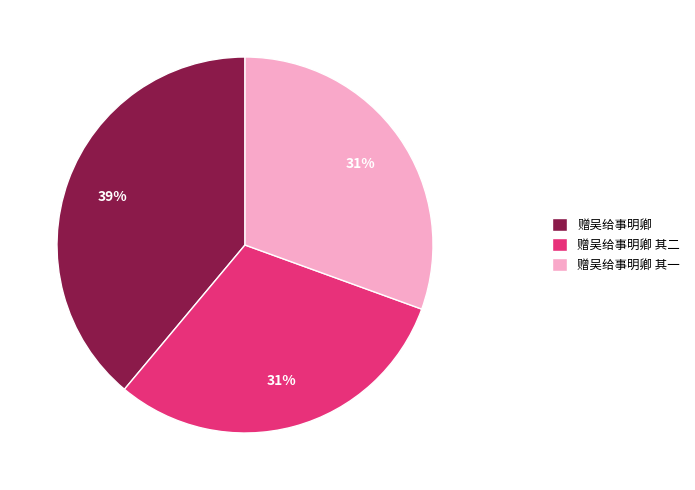

To the nearest percent, what is the combined percentage of 赠吴给事明卿 and 赠吴给事明卿 其一?

69%